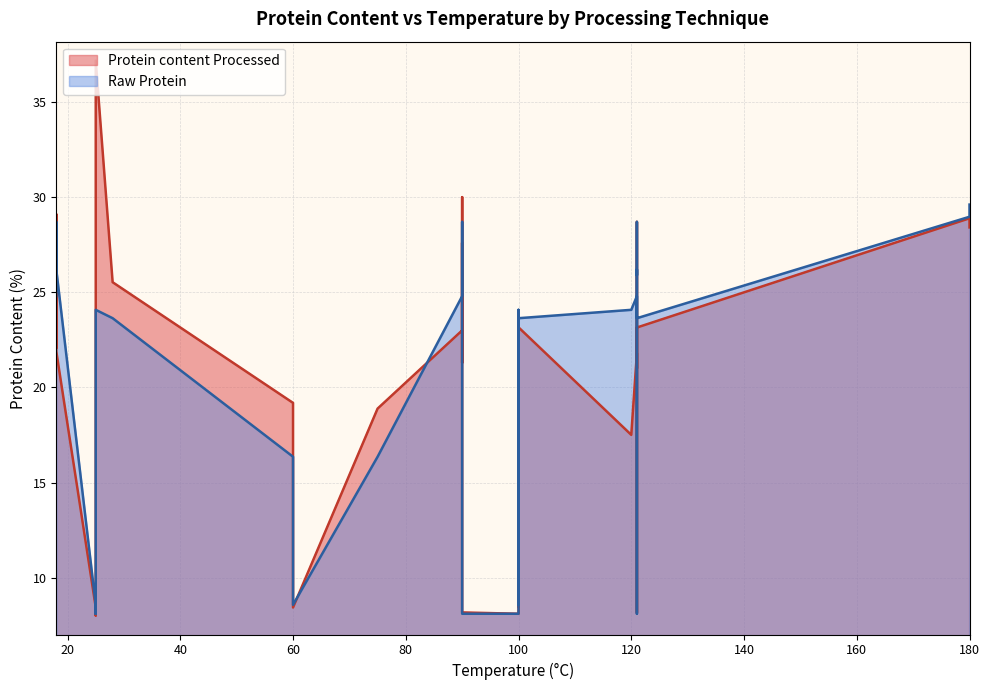

Reading right to left, transcribe all the data shown in this chart.

Protein content Processed: 28.4	28.9	23.2	23.1	23.2	25.5	37.2	17.5	21.9	28.7	28.8	30.0	28.2	29.1	29.2	27.1	27.4	27.5	24.4	25.0	27.6	21.0	21.9	21.3	21.8	22.1	23.0	18.9	19.2	17.6	8.5	8.4	8.5	8.4	8.5	8.1	8.2	8.2	8.1	8.0
Raw Protein: 29.6	29.0	23.6	23.6	23.6	23.6	24.1	24.1	24.1	28.6	28.6	28.6	28.7	28.7	28.7	28.4	28.4	28.4	25.9	25.9	25.9	26.2	26.2	26.2	24.8	24.8	24.8	16.4	16.4	16.4	8.6	8.6	8.6	8.6	8.6	8.1	8.1	8.1	8.1	8.1